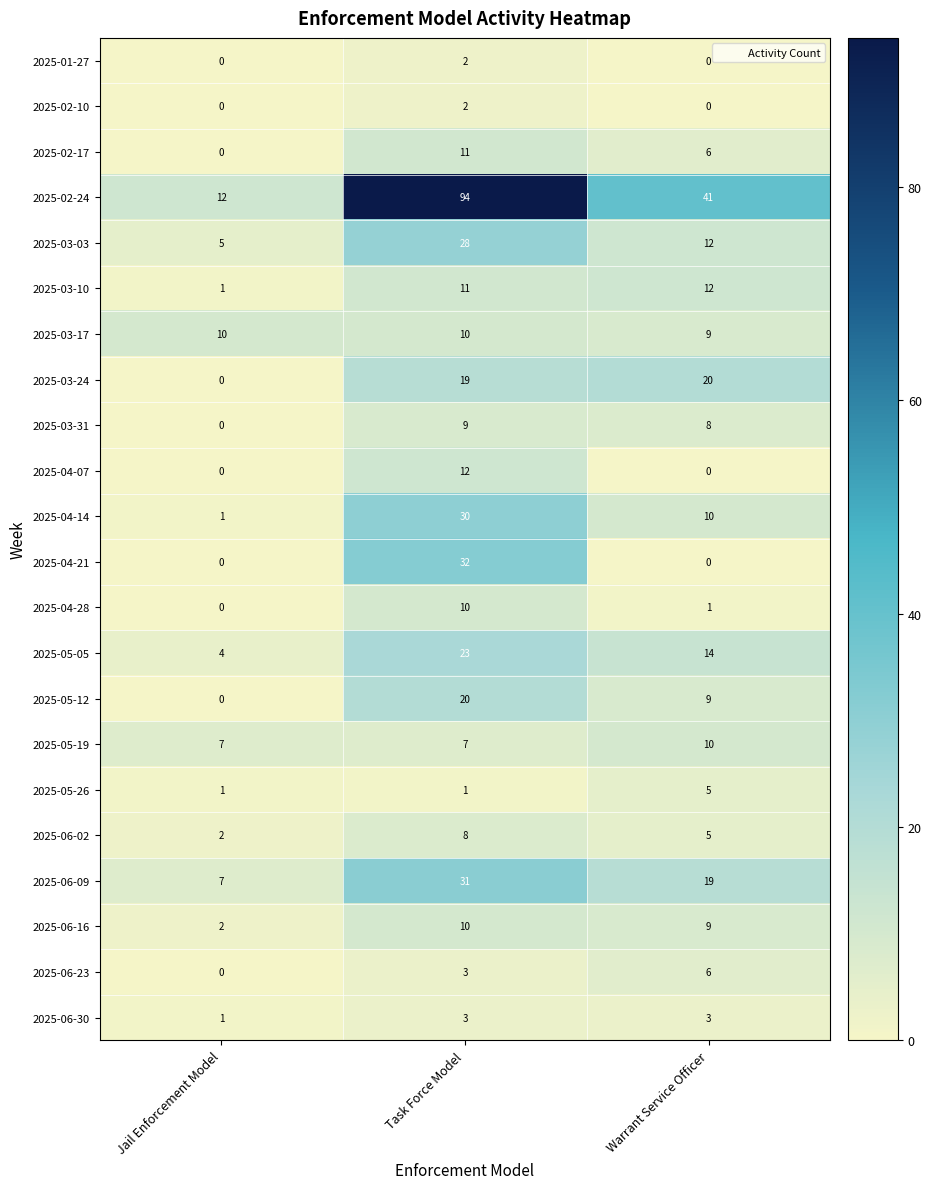

Is it true that 2025-03-17 equals 5 at Jail Enforcement Model?

False